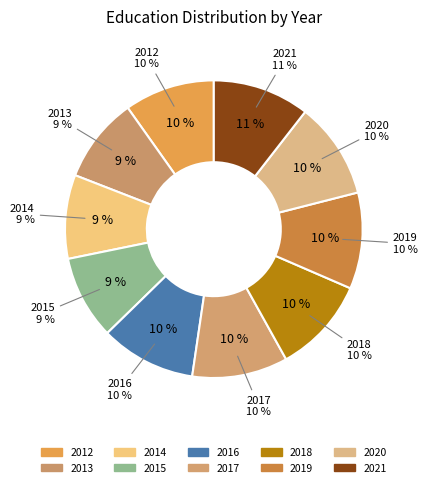

Is the sum of 2018 and 2013 greater than half?

No